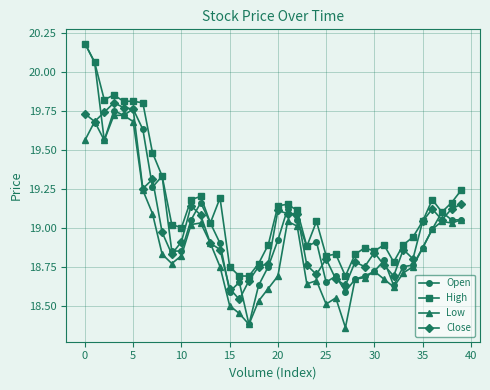

True or false: Close has more than 2 interior local peaks.

True